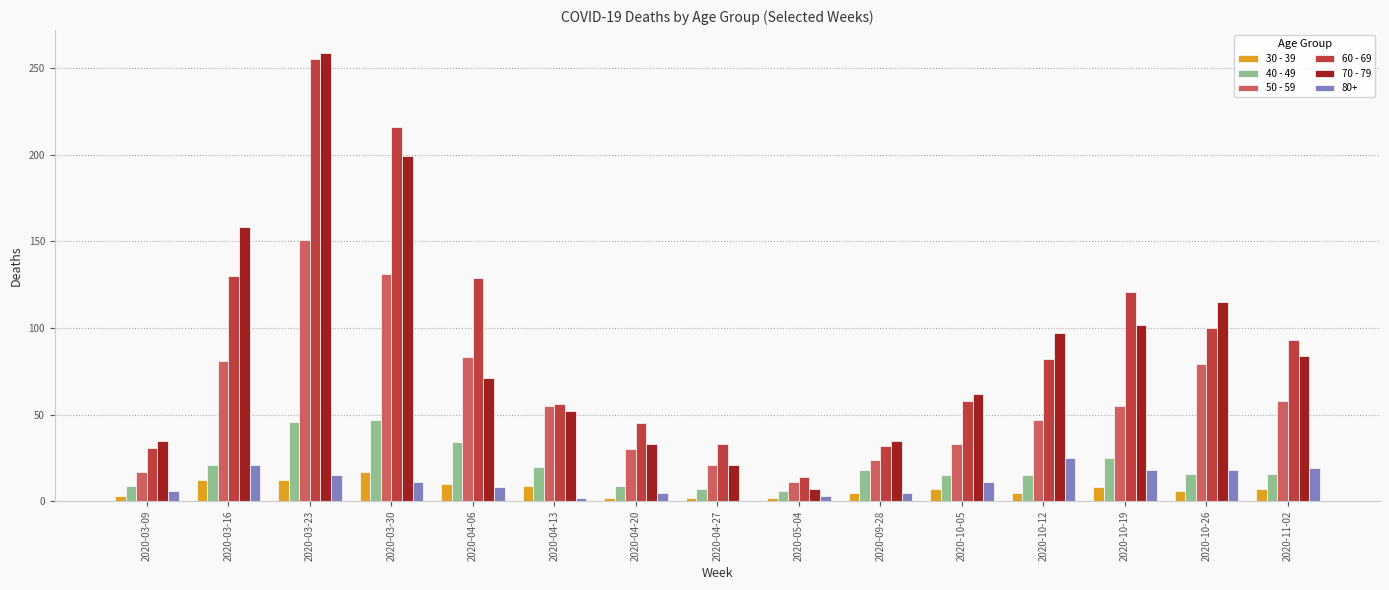

Which series has the largest total across all categories?

60 - 69